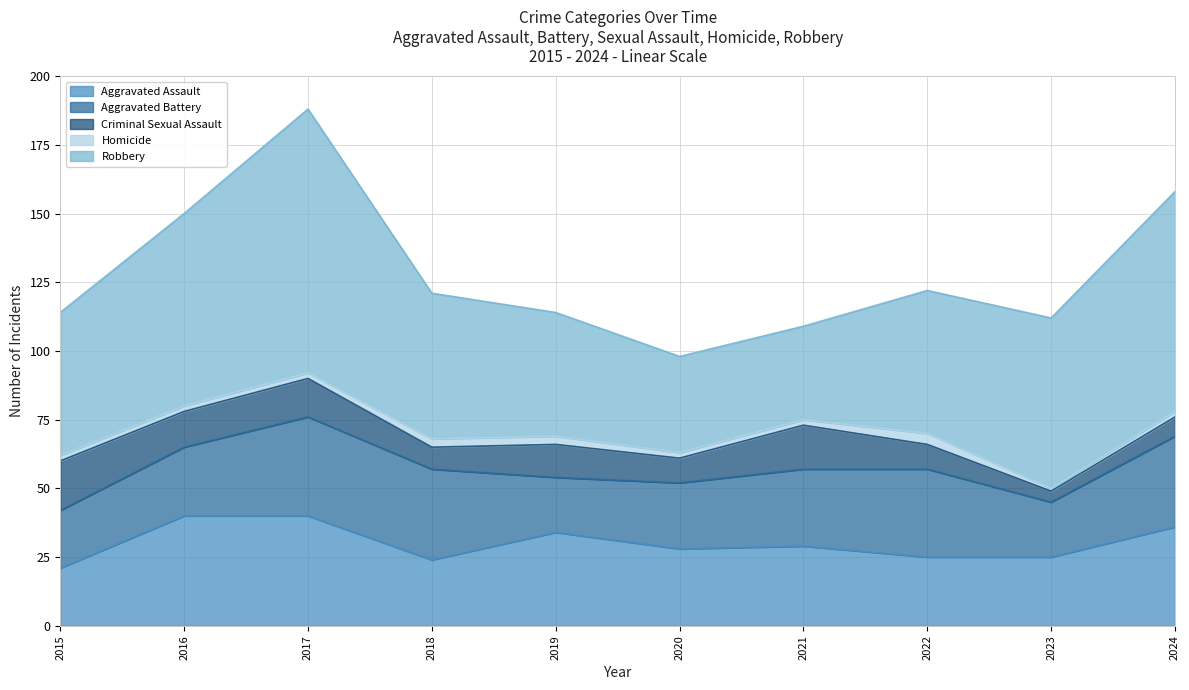

At which label does Aggravated Battery reach its minimum?

2019